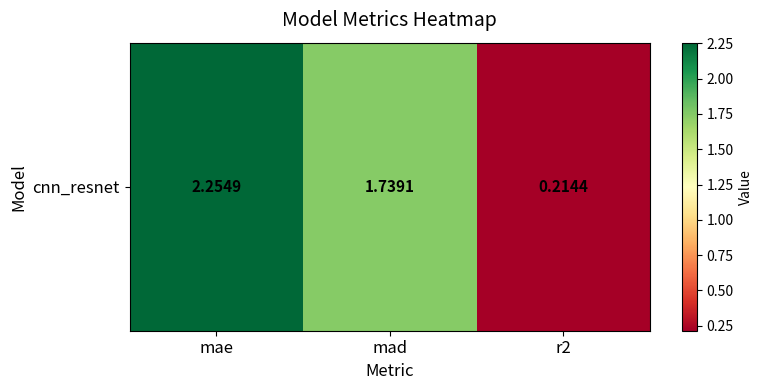

How many values are below 1?

1